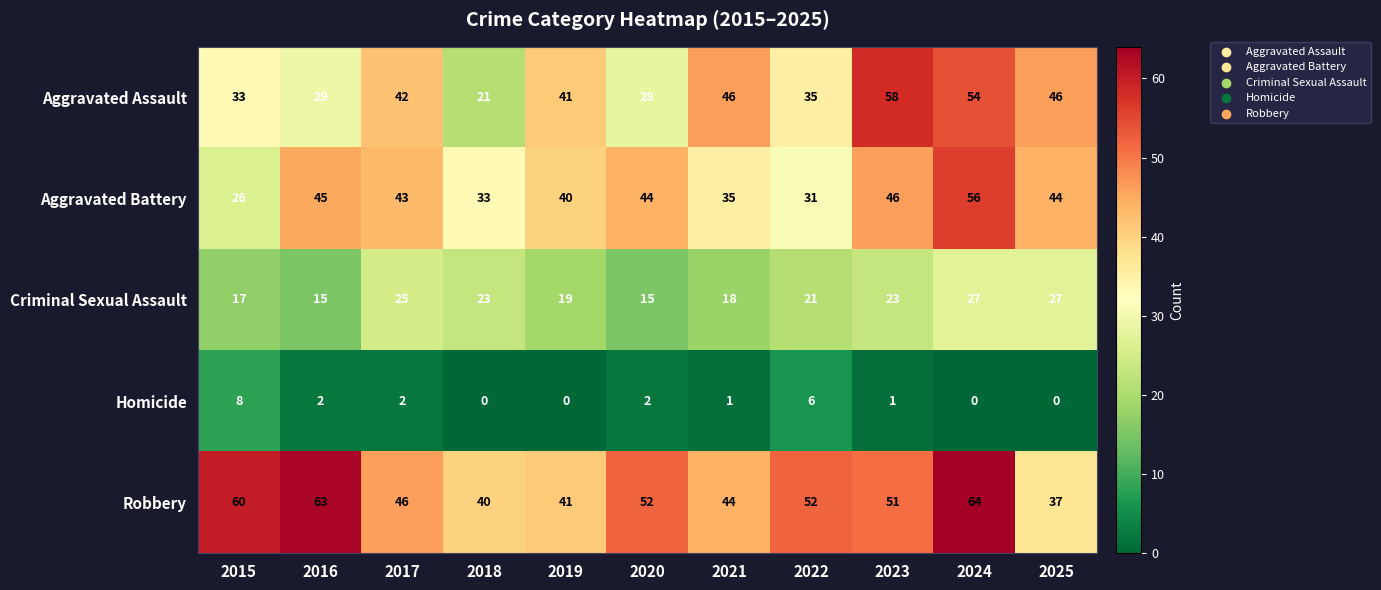

Is it true that Criminal Sexual Assault equals 18 at 2021?

True